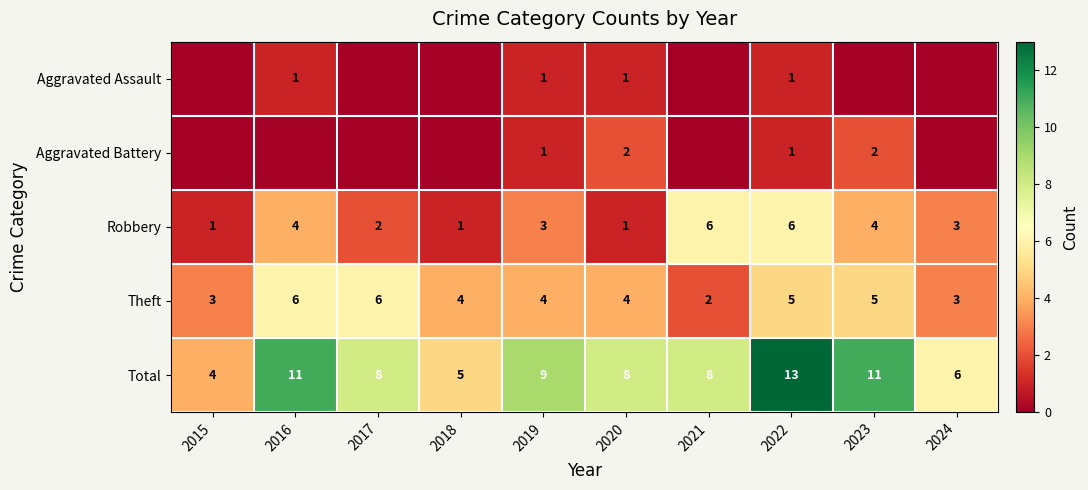

How many data points in Robbery are less than 3?

4